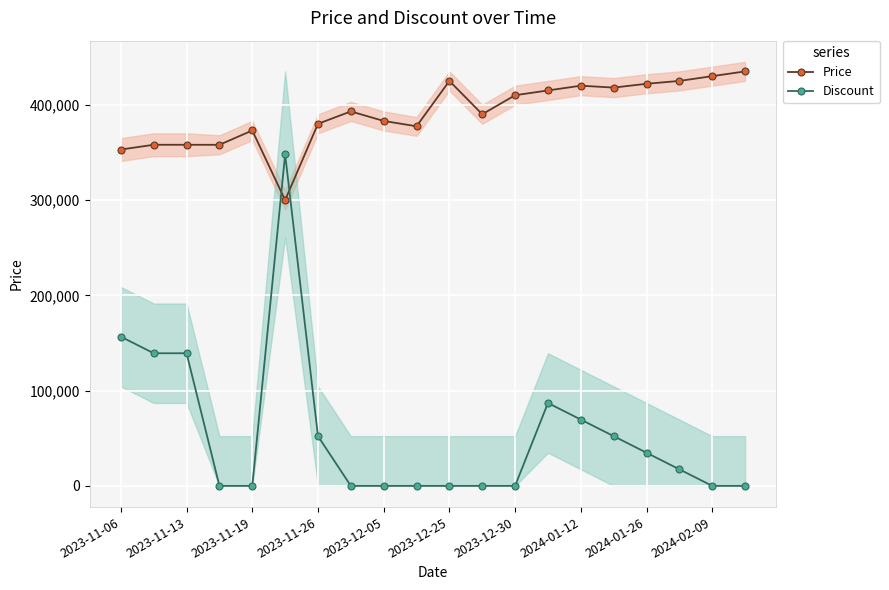

The value of Discount at 2024-01-12 is 69600. True or false?

True